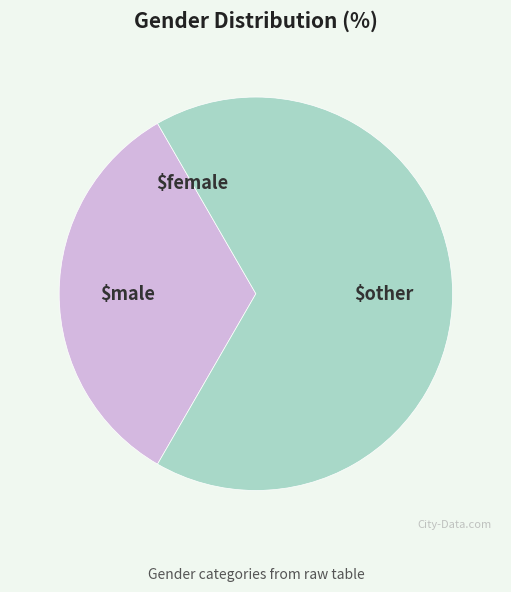

Does any single category account for the majority?

Yes